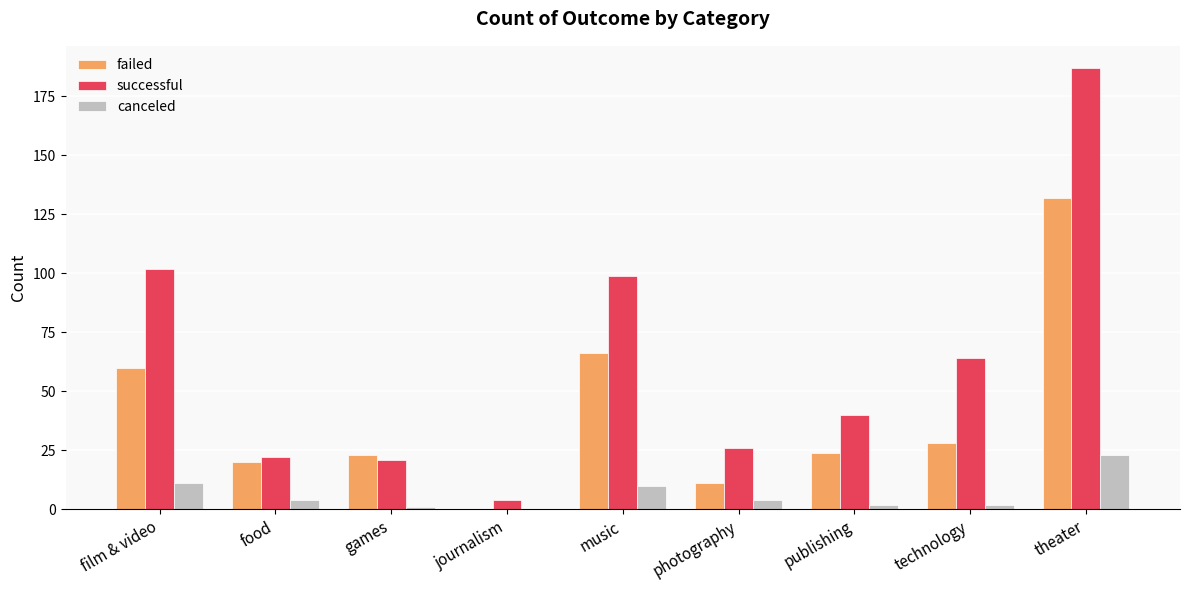

Reading left to right, extract all data points from this chart.

failed: film & video=60	food=20	games=23	journalism=0	music=66	photography=11	publishing=24	technology=28	theater=132
successful: film & video=102	food=22	games=21	journalism=4	music=99	photography=26	publishing=40	technology=64	theater=187
canceled: film & video=11	food=4	games=1	journalism=0	music=10	photography=4	publishing=2	technology=2	theater=23